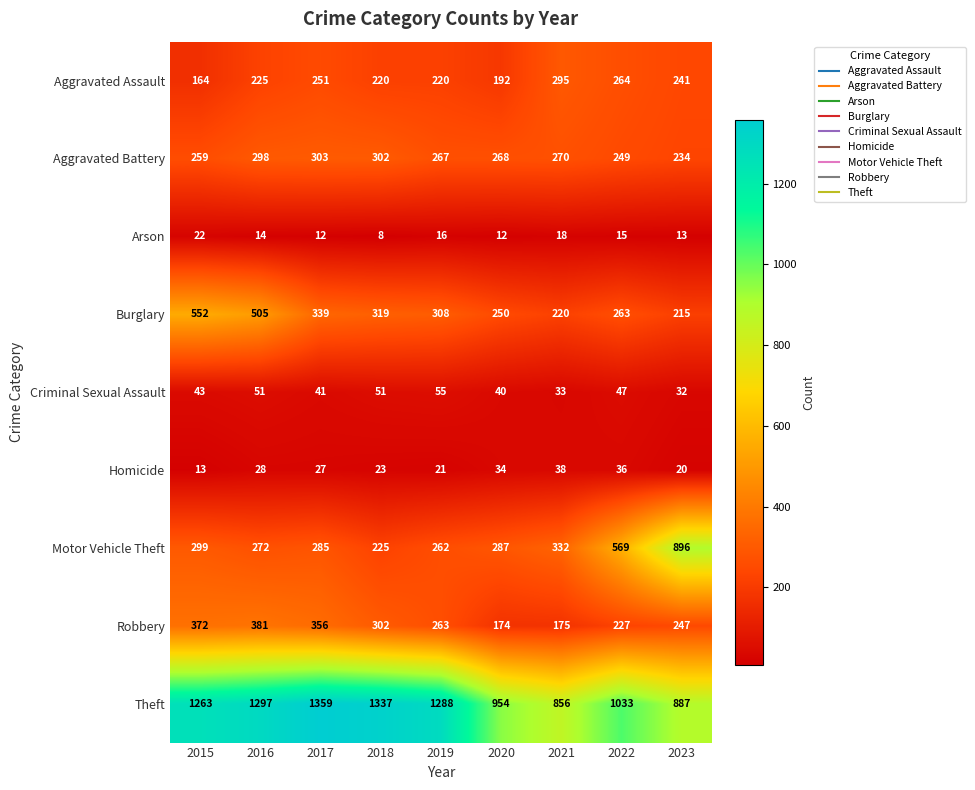

What is the average value of the Aggravated Assault series?

230